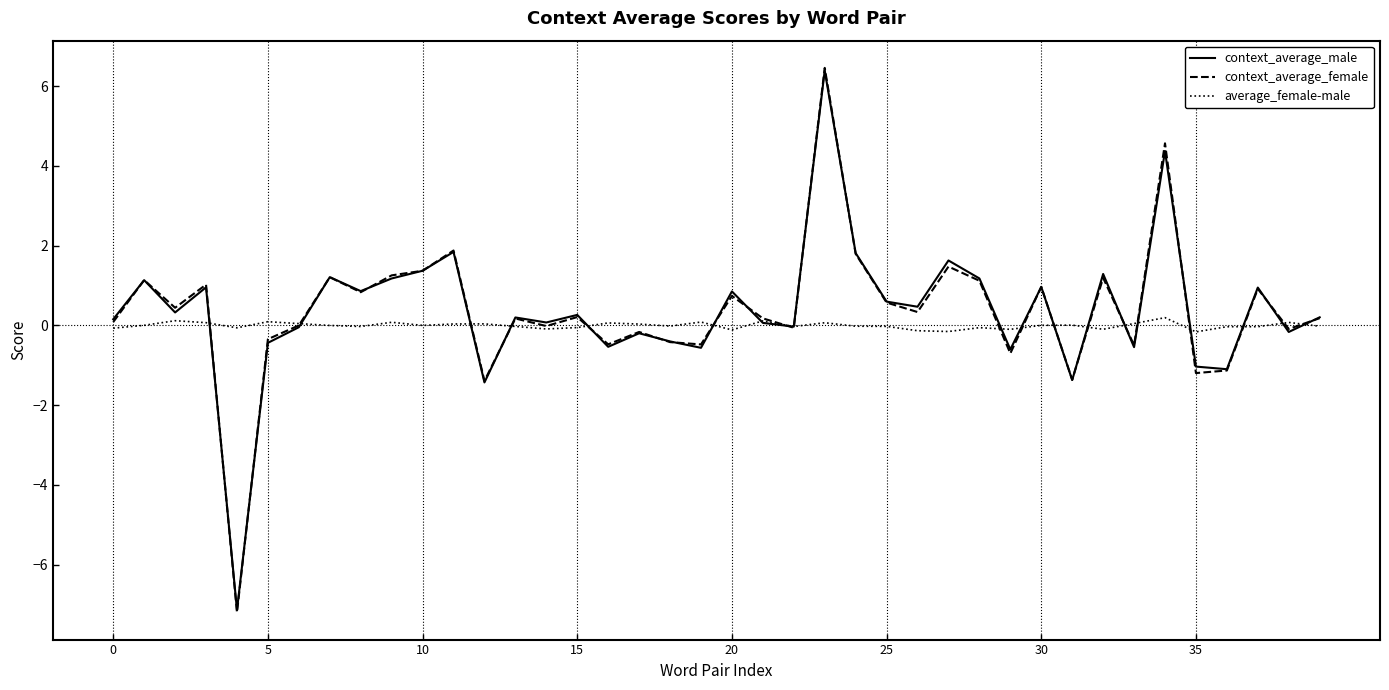

Which series has the widest spread of values?

context_average_female